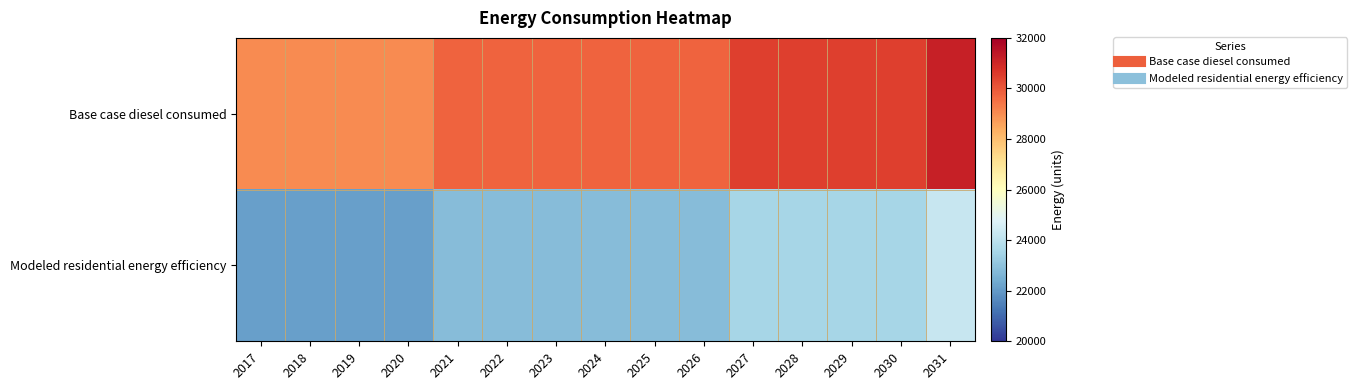

What is the greatest value displayed?

31195.4